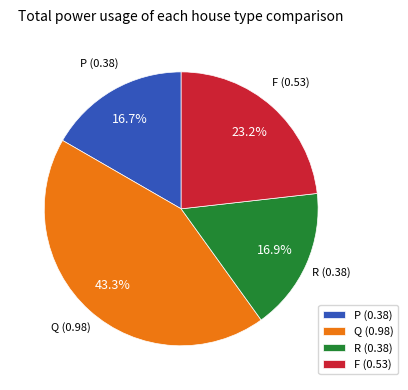

How many segments does this pie chart have?

4